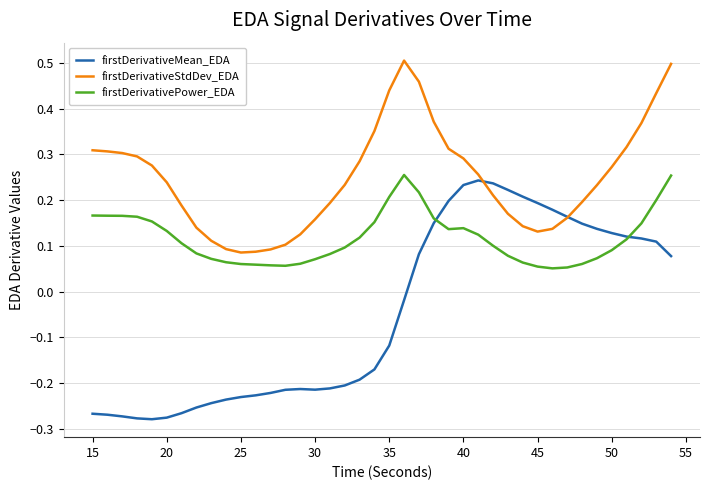

True or false: firstDerivativeStdDev_EDA and firstDerivativePower_EDA cross at least once.

False